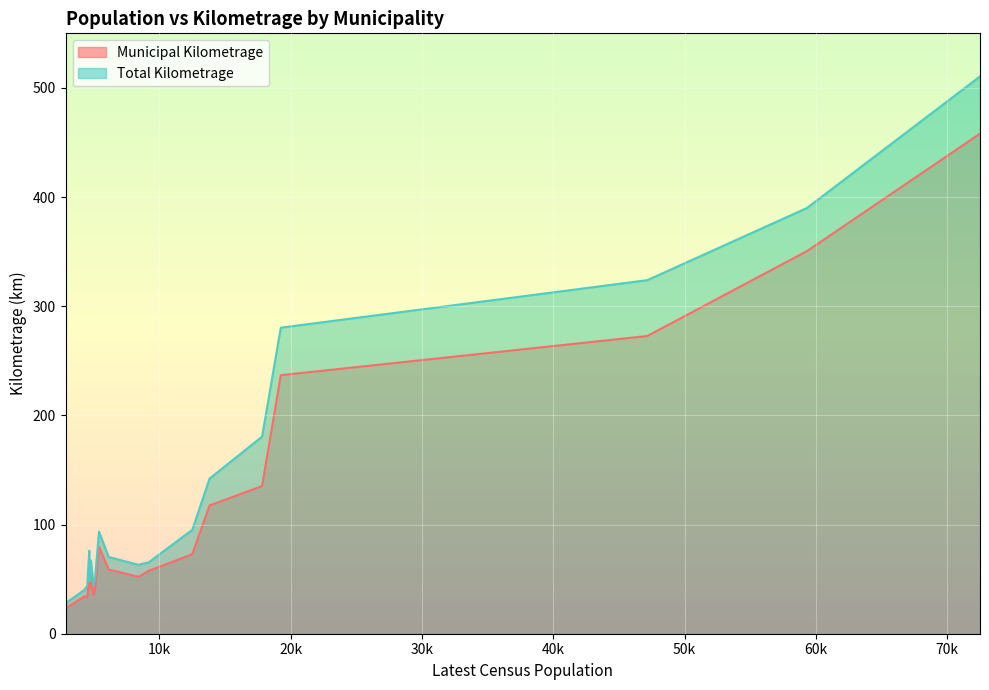

At which category does Municipal Kilometrage reach its first local valley?

Dalhousie